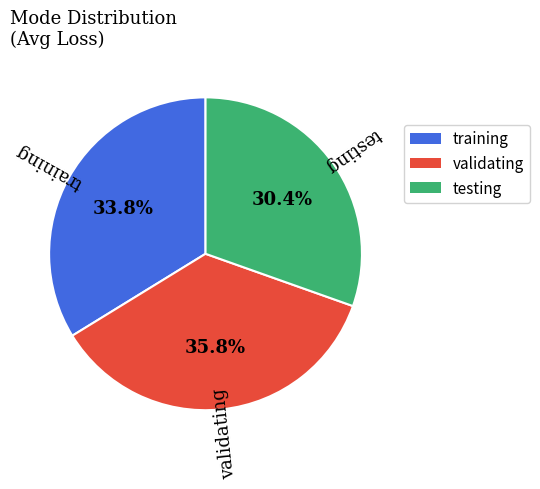

The training slice represents 28% of the pie. True or false?

False